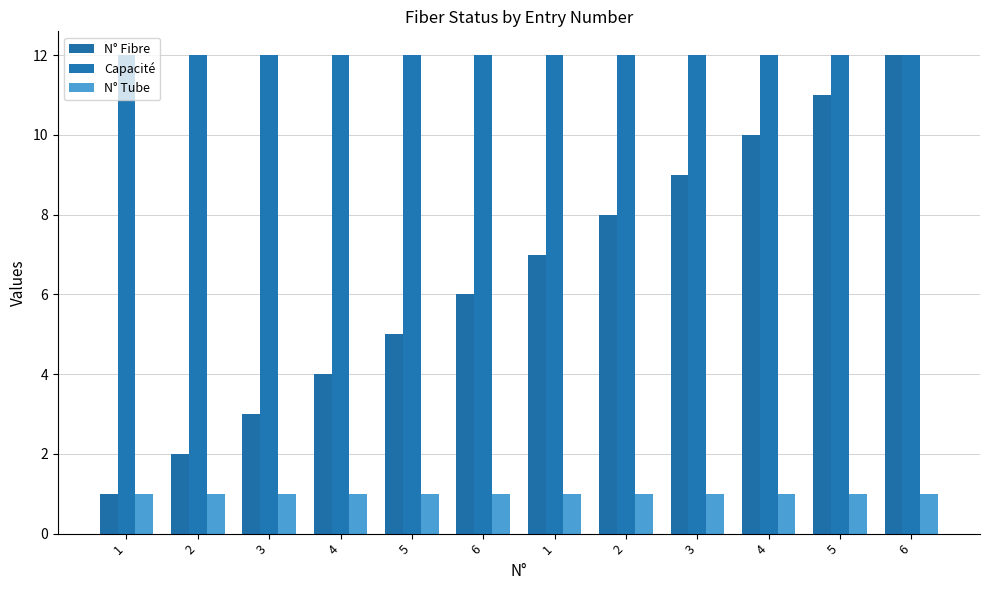

What are all the series names shown in the legend?

N° Fibre, Capacité, N° Tube